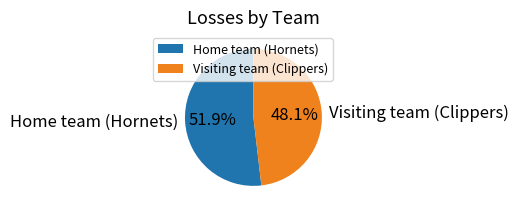

Combined, what portion of the pie is Home team (Hornets) and Visiting team (Clippers)?

100.0%